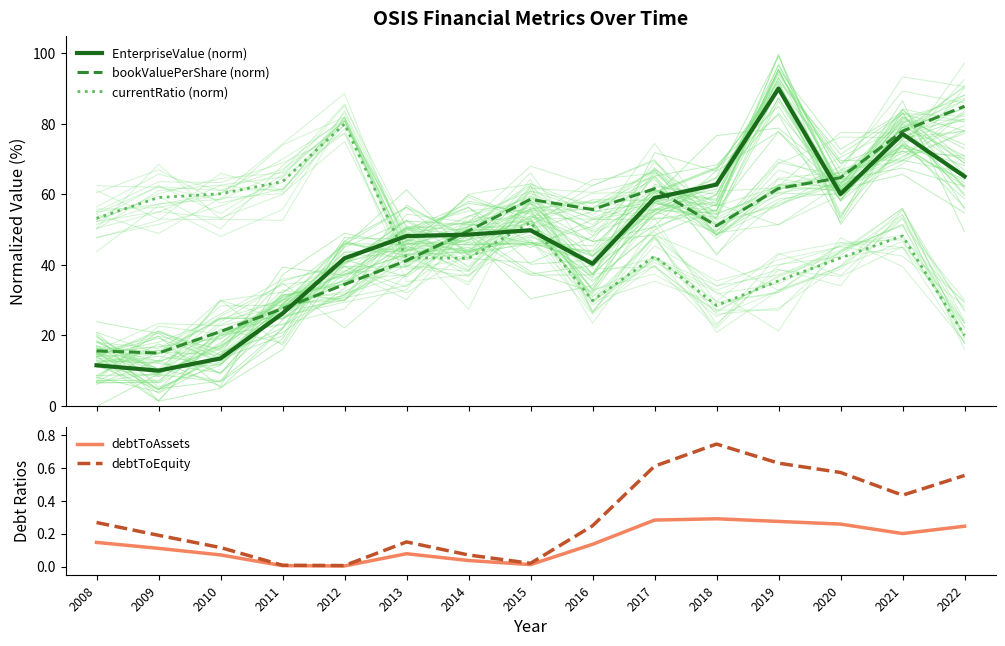

What are all the series names shown in the legend?

EnterpriseValue (norm), bookValuePerShare (norm), currentRatio (norm), debtToAssets, debtToEquity